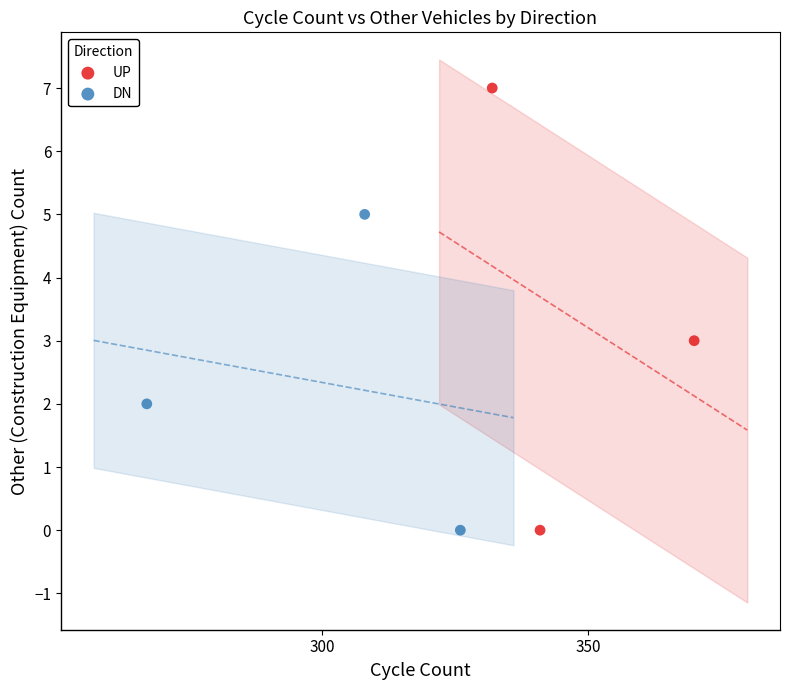

What are all the series names shown in the legend?

UP, DN